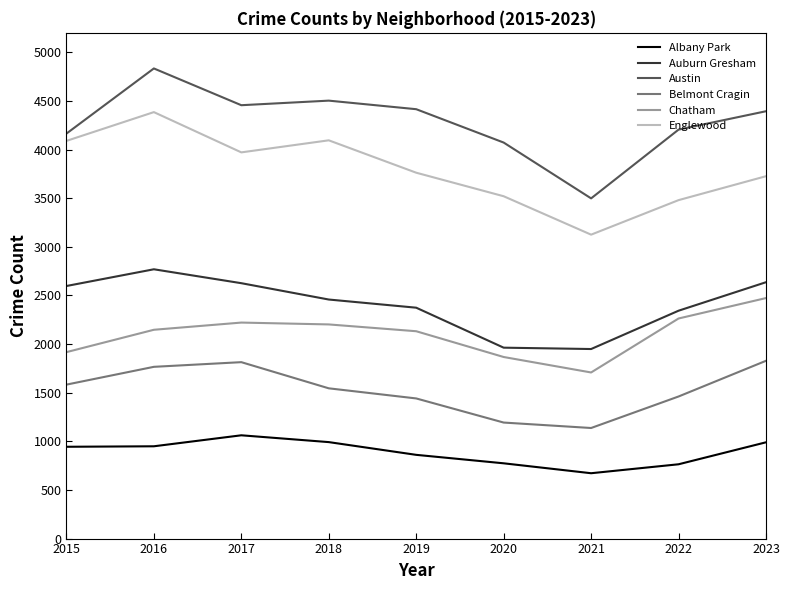

What is the sum of all Belmont Cragin values?

13768